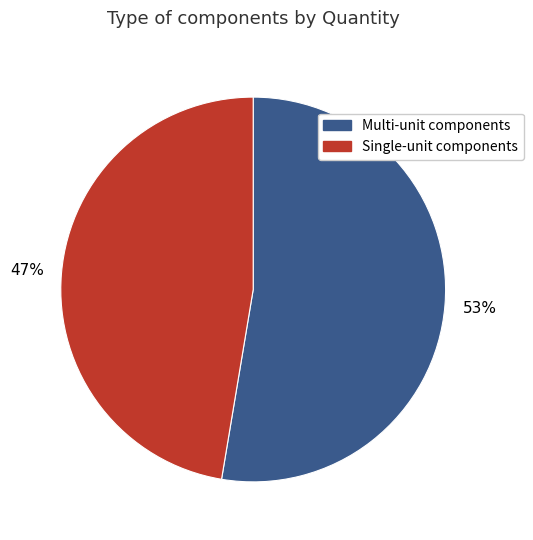

Rank the categories by value from lowest to highest.

Single-unit components, Multi-unit components